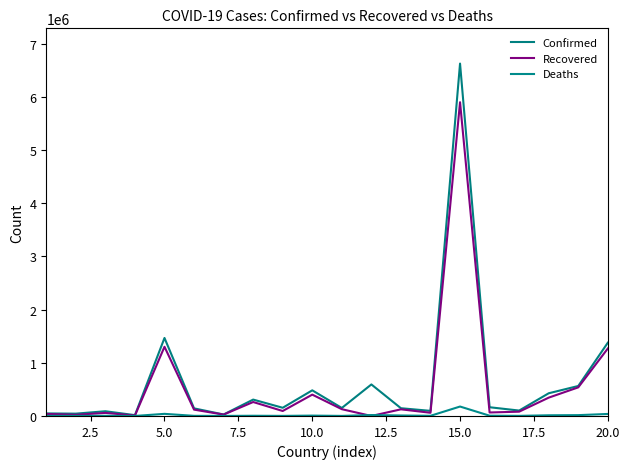

What is the value of the Deaths point at the 3rd from the left?

2527